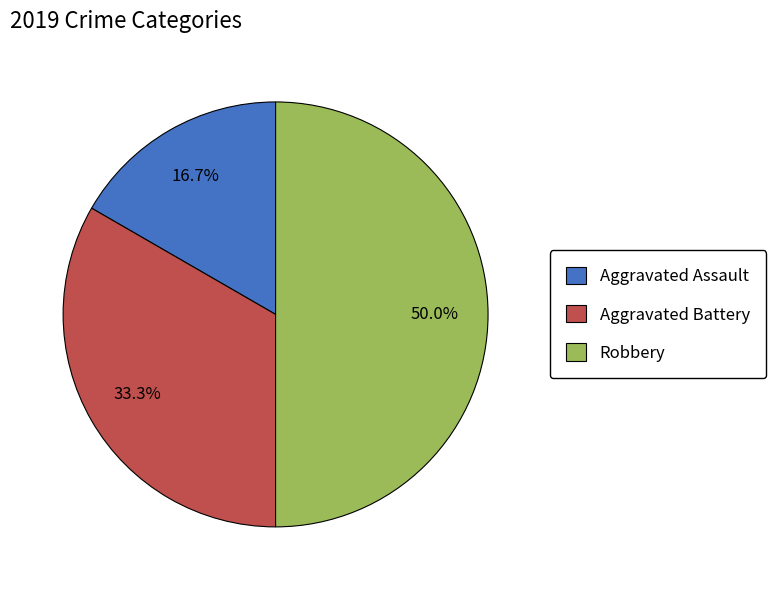

Approximately how many times larger is the value at Aggravated Assault compared to Robbery?

0.3